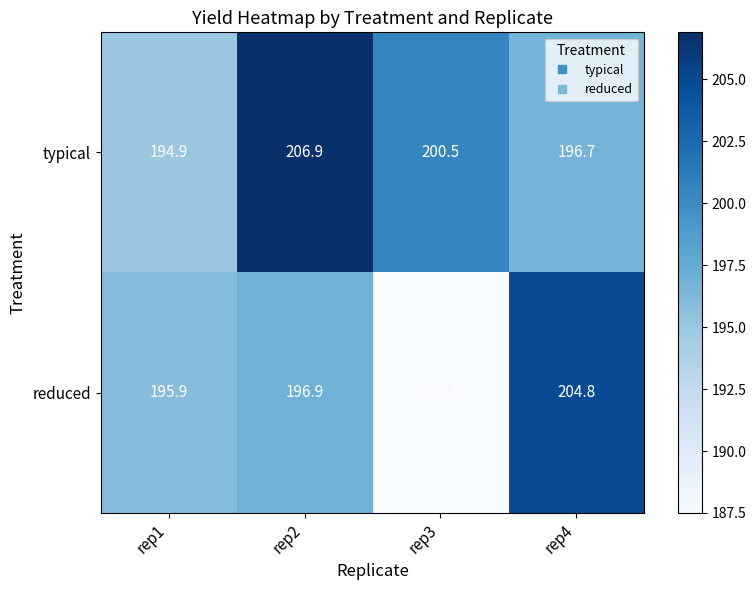

What is the lowest value of the typical series?

194.9